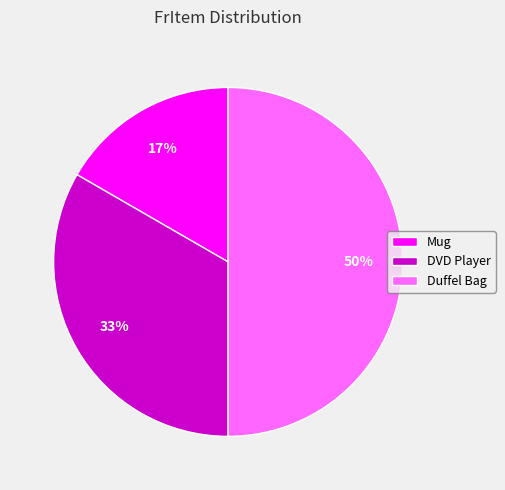

To the nearest percent, what percentage of the pie is Mug?

17%